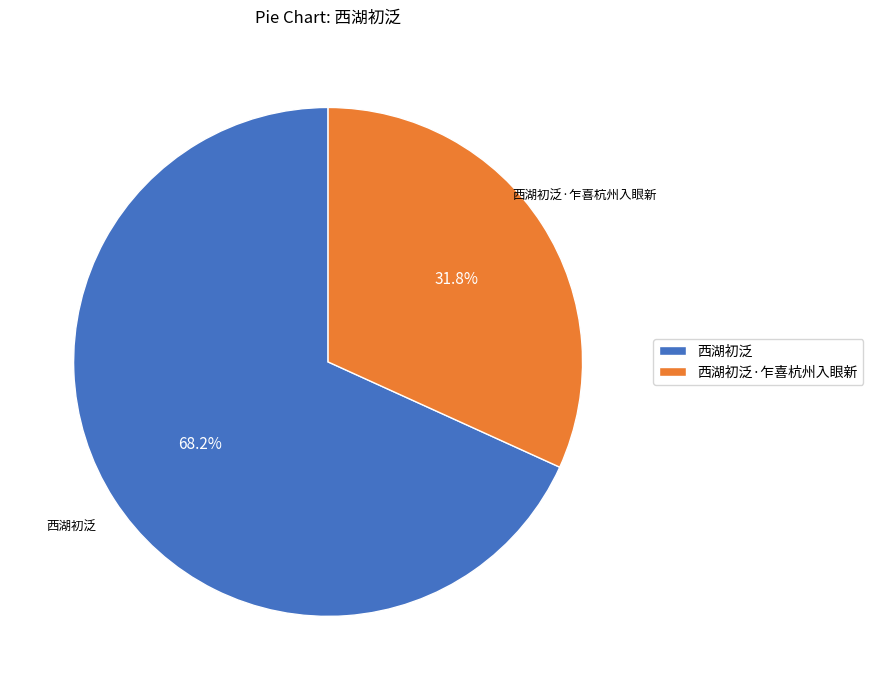

How many segments does this pie chart have?

2